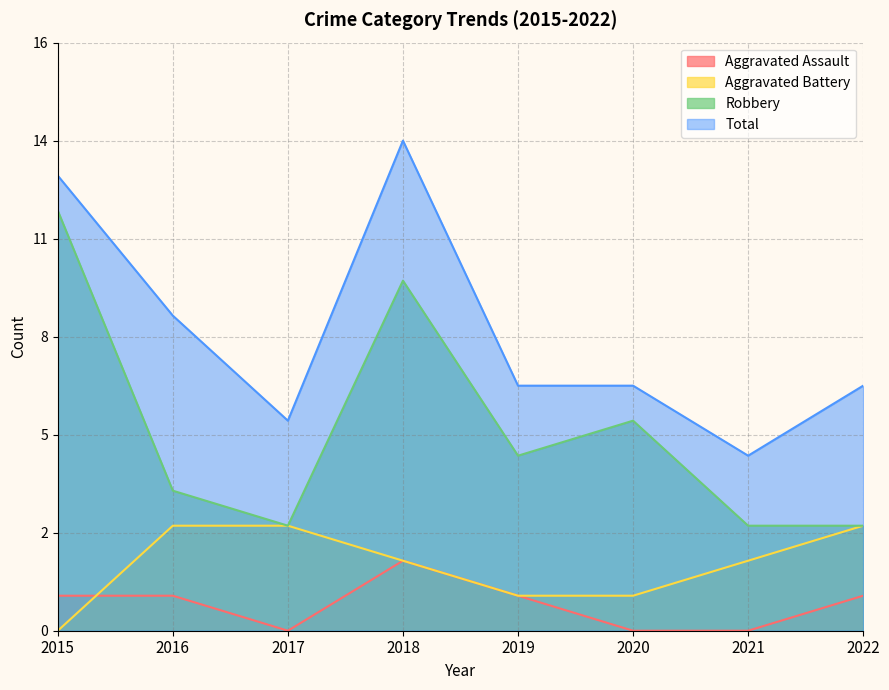

What is the spread (max minus min) of values at 2016?

8